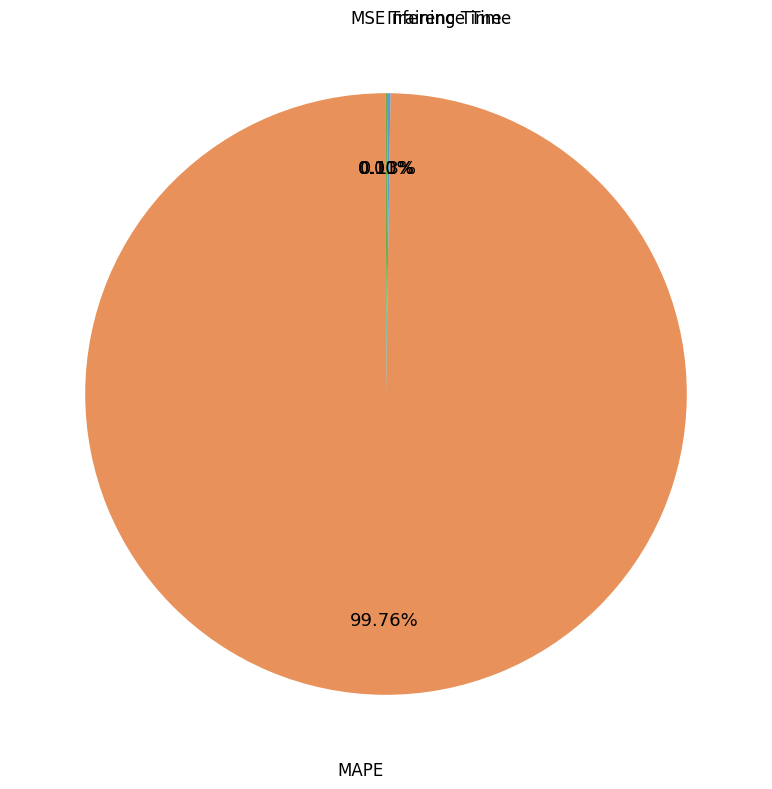

Which category has the biggest portion of the pie?

MAPE